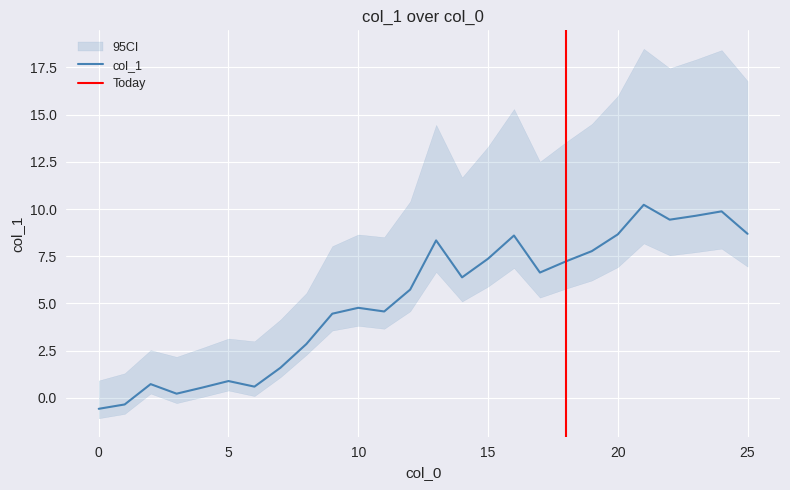

What is the sum of all values?

134.8